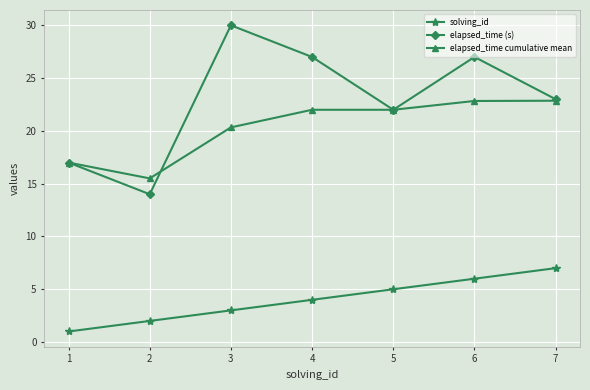

What is the smallest value displayed?

1.0